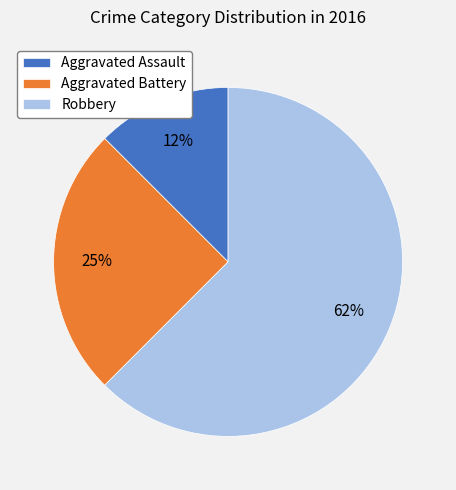

How many slices are in this pie chart?

3